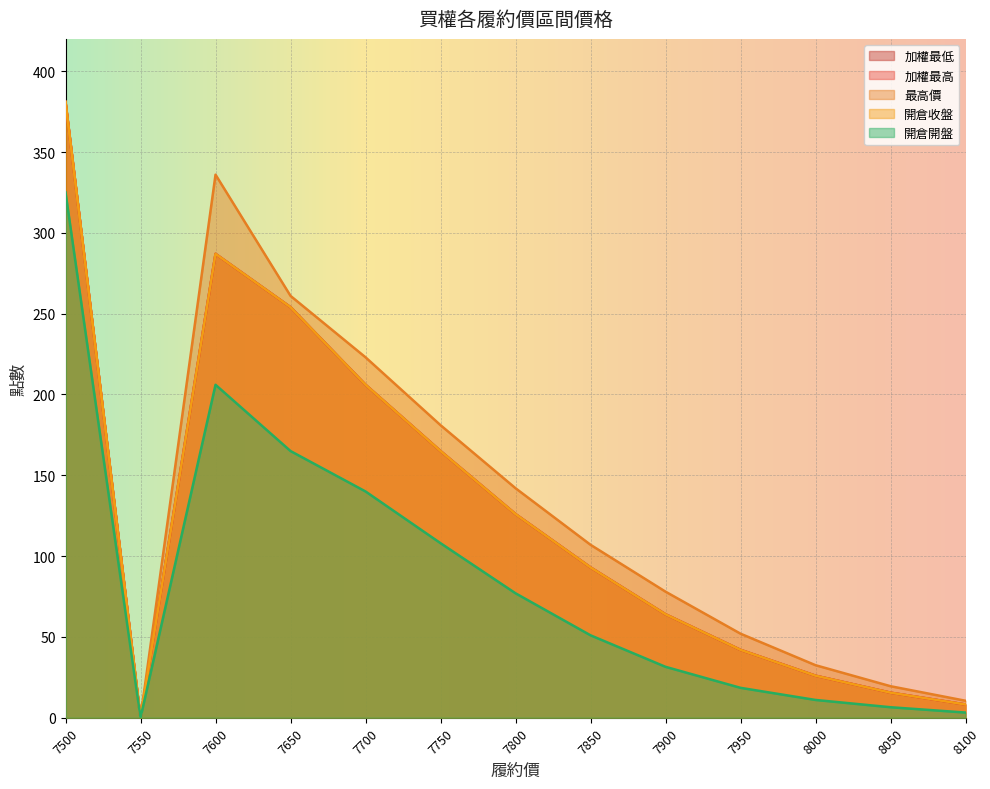

What is the difference between the second highest and second lowest values in the 開倉開盤 series?

202.8